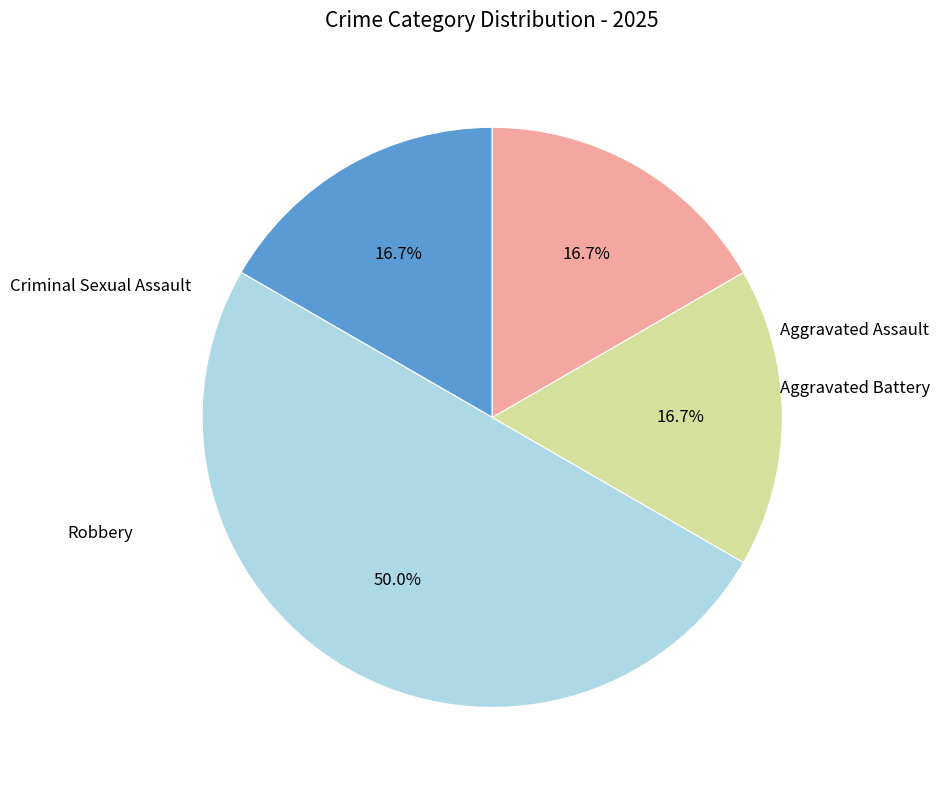

To the nearest percent, what is the average slice percentage?

25%